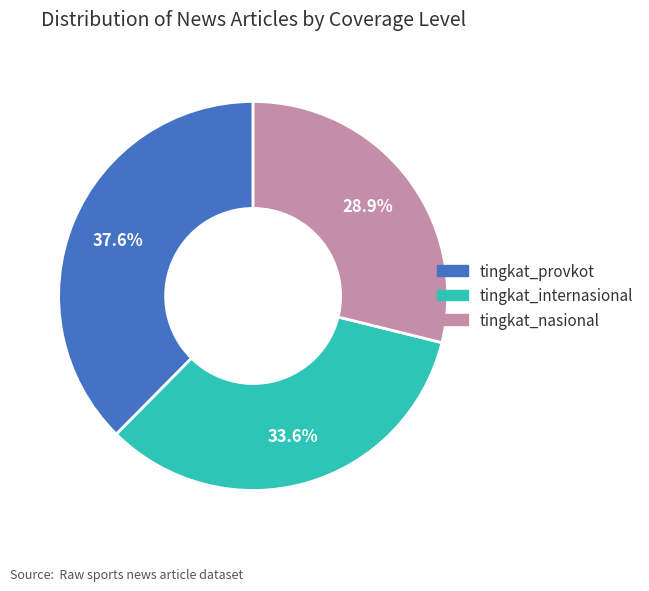

To the nearest percent, what percentage of the pie is tingkat_internasional?

34%